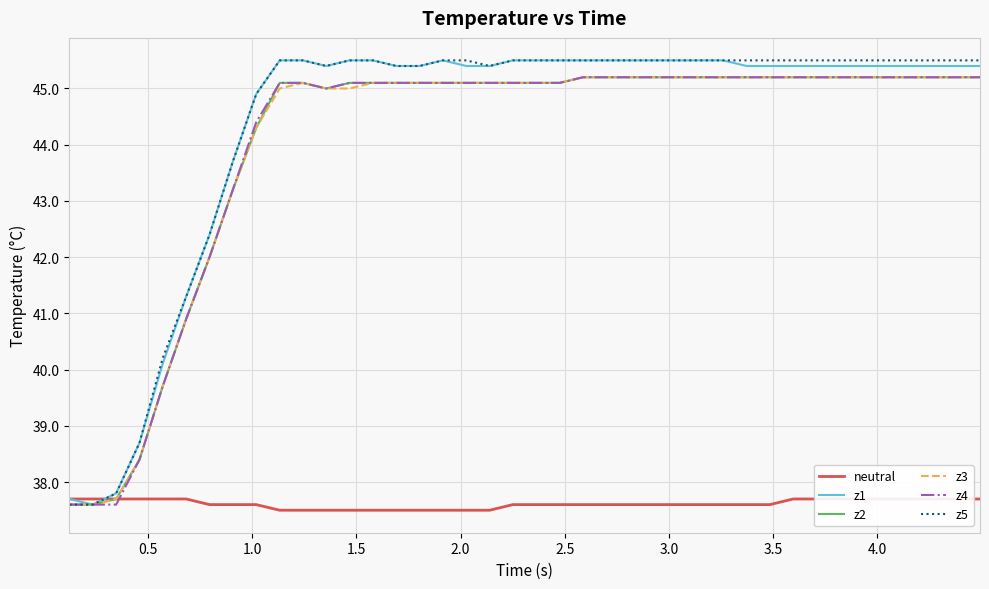

Does the chart display data point markers on the line(s)?

No